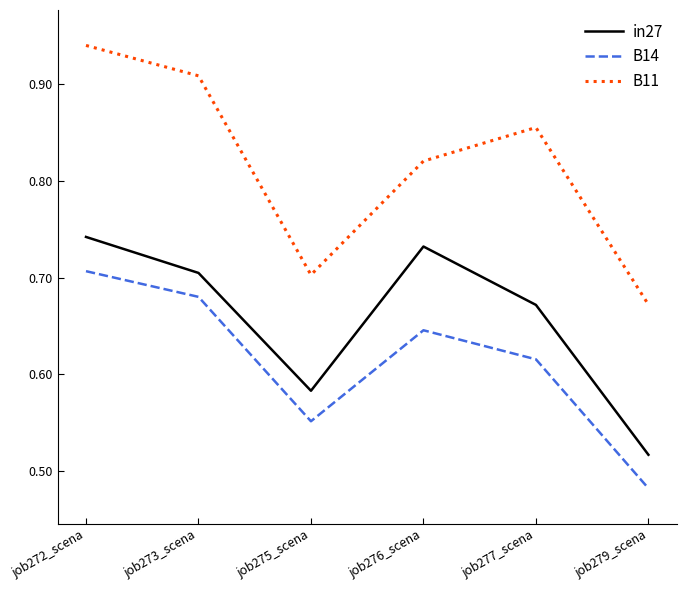

Which category has the highest value across all series?

job272_scena